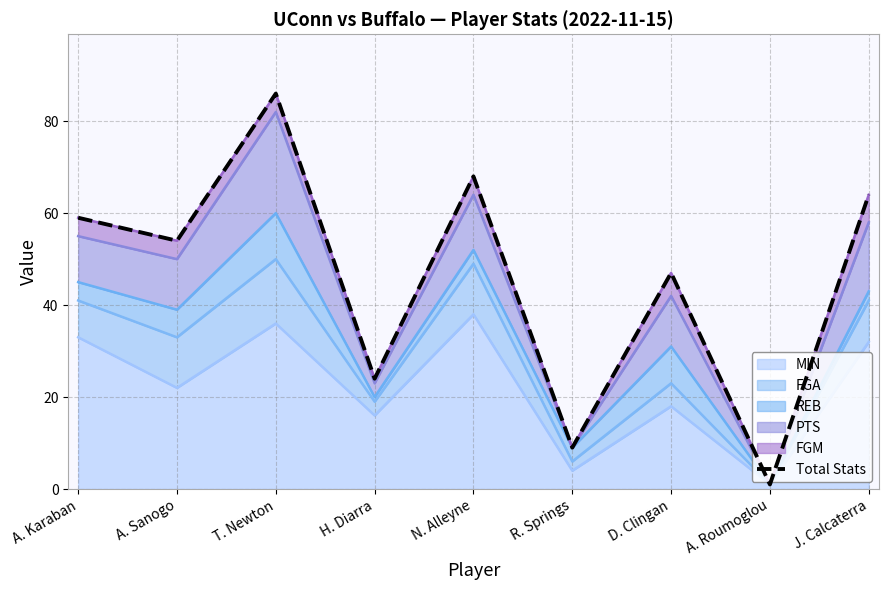

What is the difference between the maximum and minimum values?

85